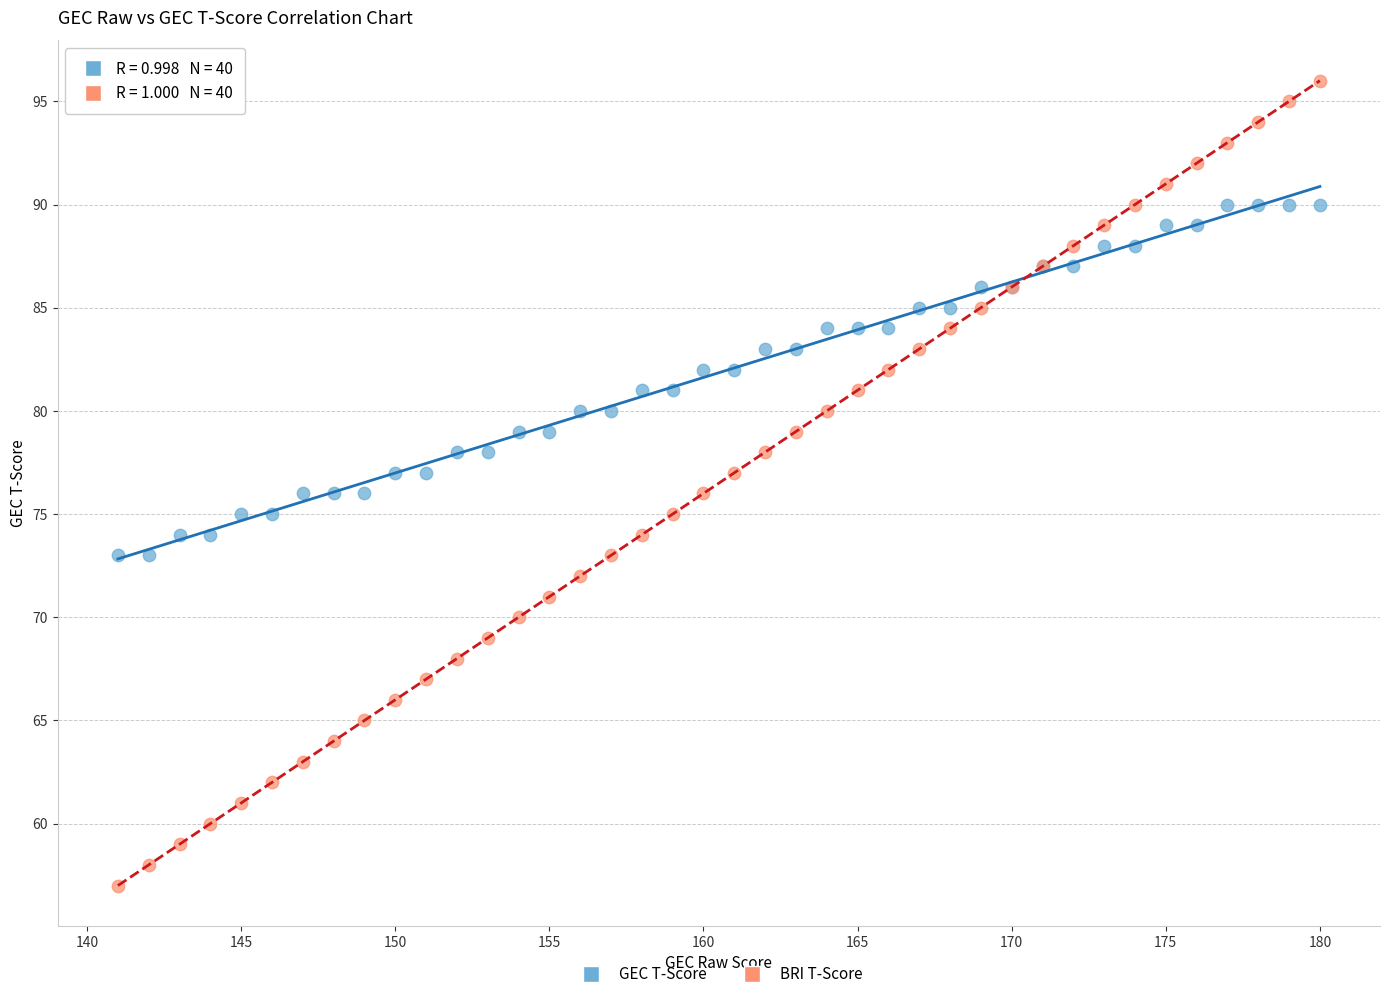

Which series reaches the minimum Y coordinate?

BRI T-Score